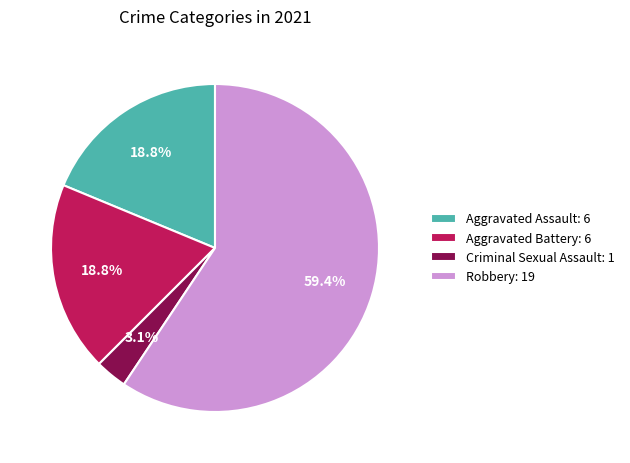

To the nearest percent, what percentage of the pie is Aggravated Battery?

19%